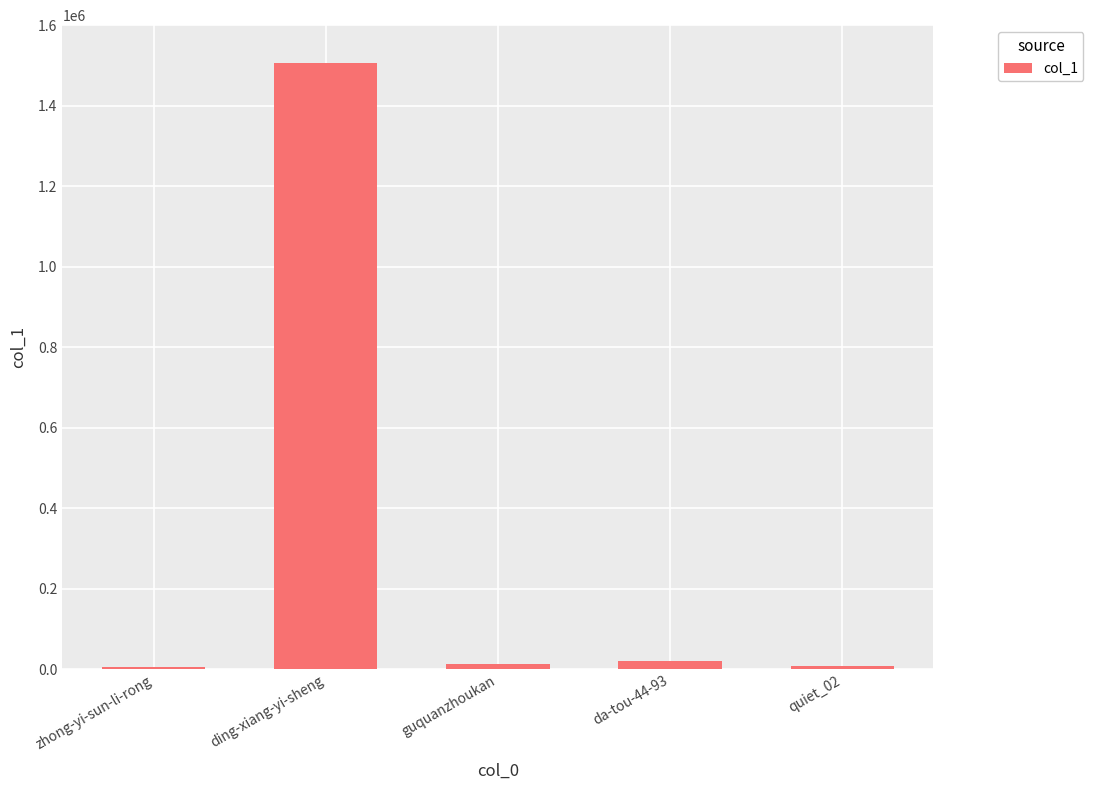

The value at ding-xiang-yi-sheng is 994705. True or false?

False